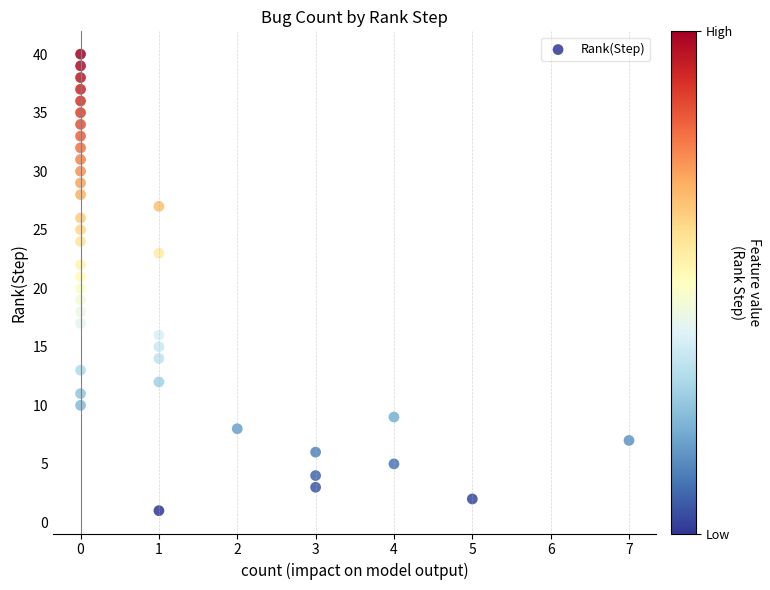

What is the range of X values (max minus min)?

7